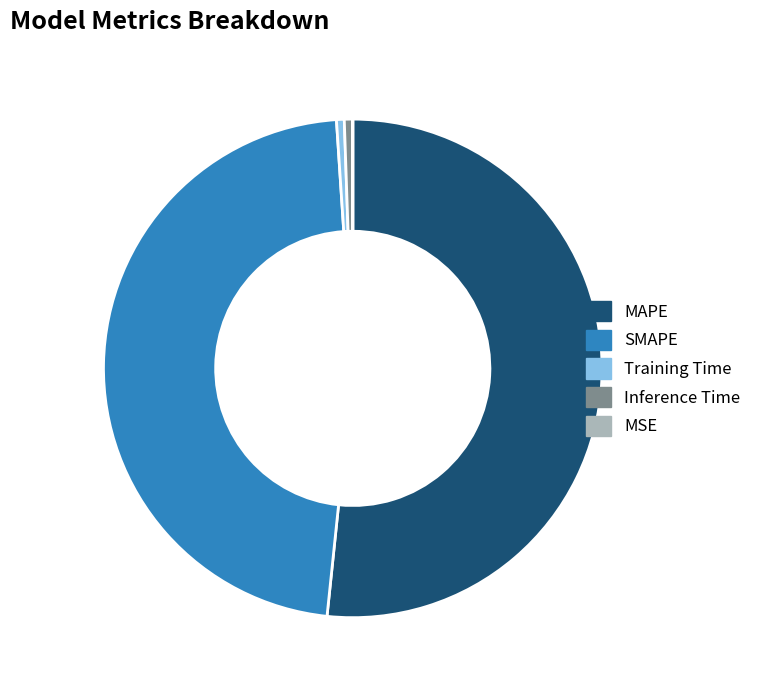

Combined, do Training Time and MAPE account for over 50%?

Yes